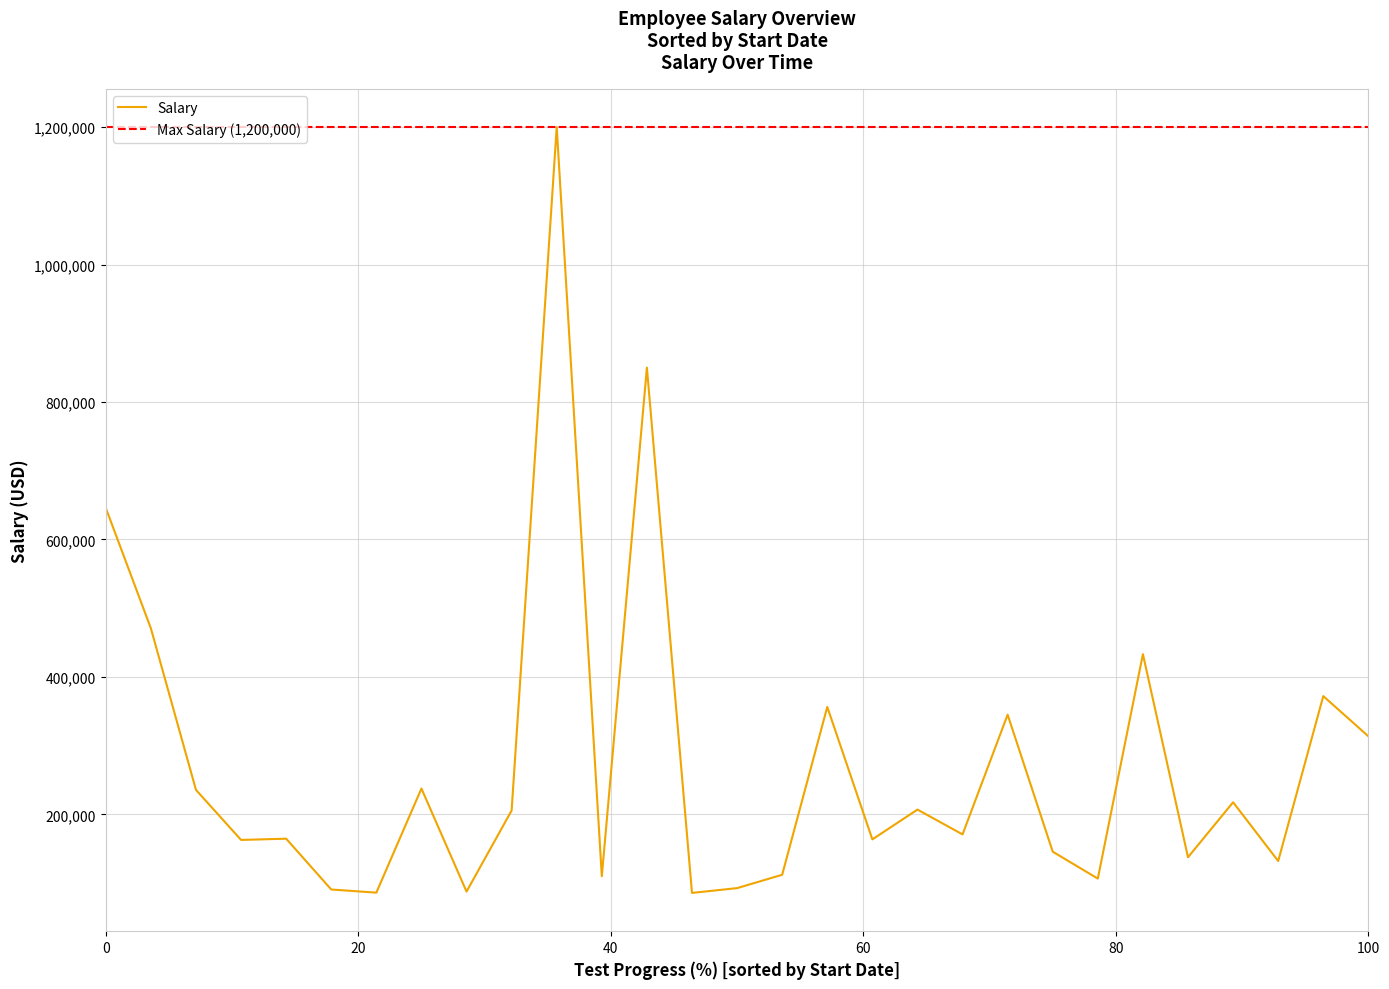

What is the difference between the maximum and minimum values?

1114400